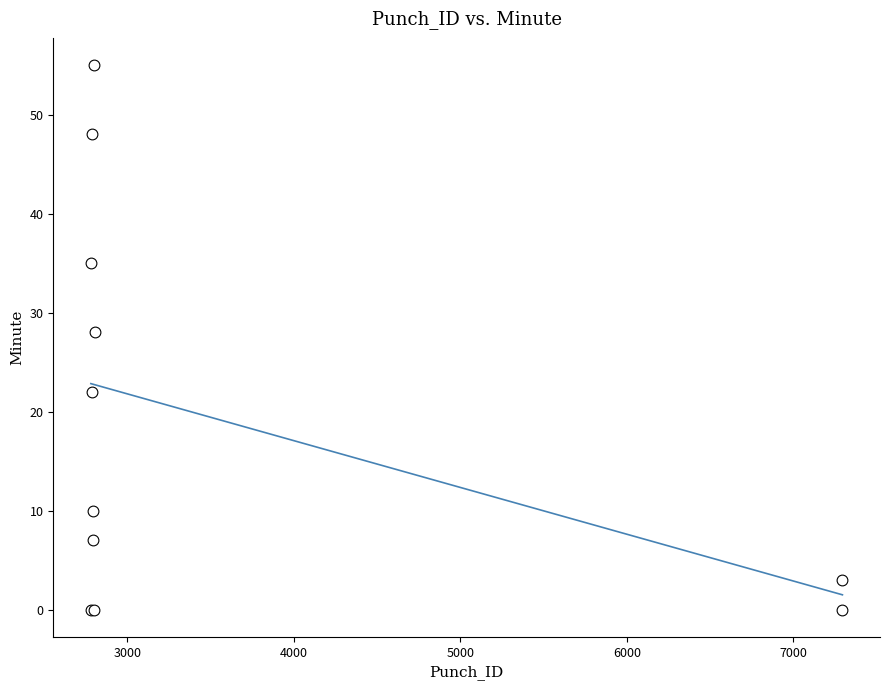

What Y value in the scatter plot is closest to 27?

28